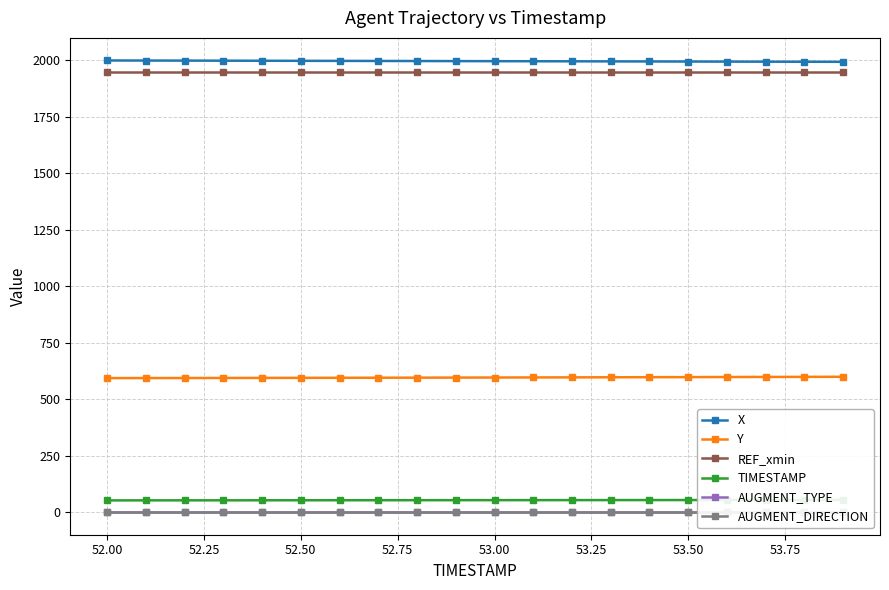

True or false: X and Y intersect in this chart.

False